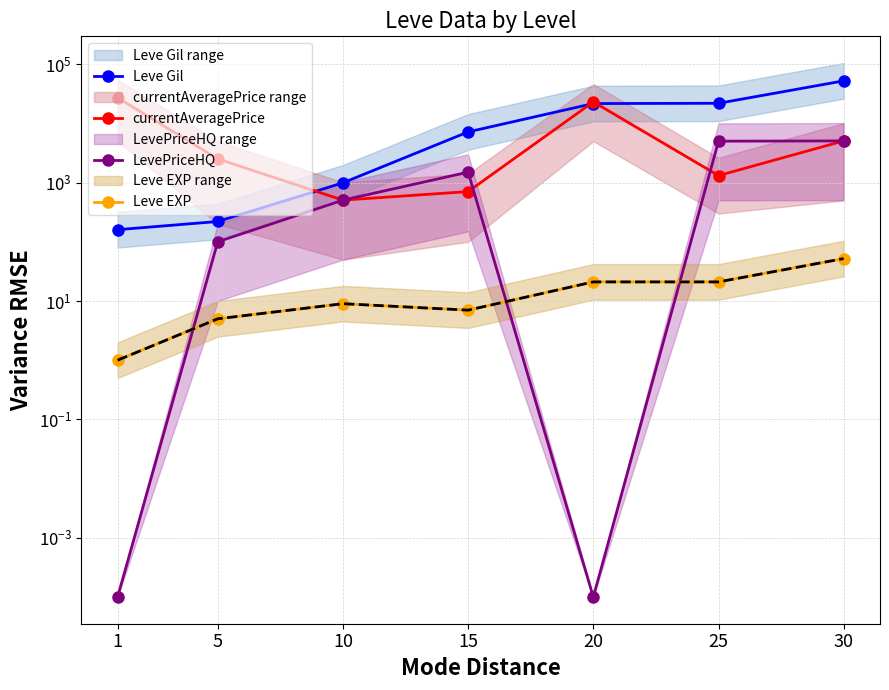

At which category does Leve EXP reach its first local valley?

15